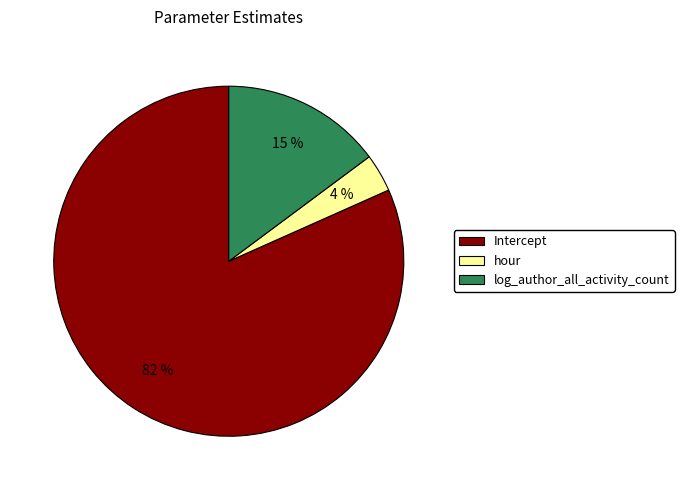

Combined, do log_author_all_activity_count and hour account for over 50%?

No